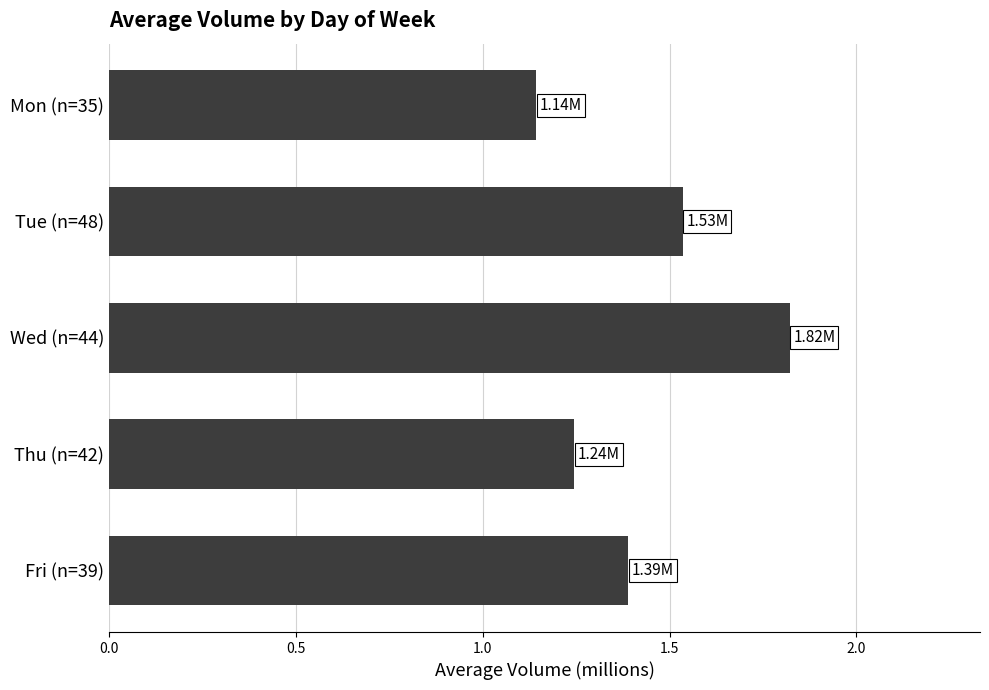

Does the chart contain any negative values?

No